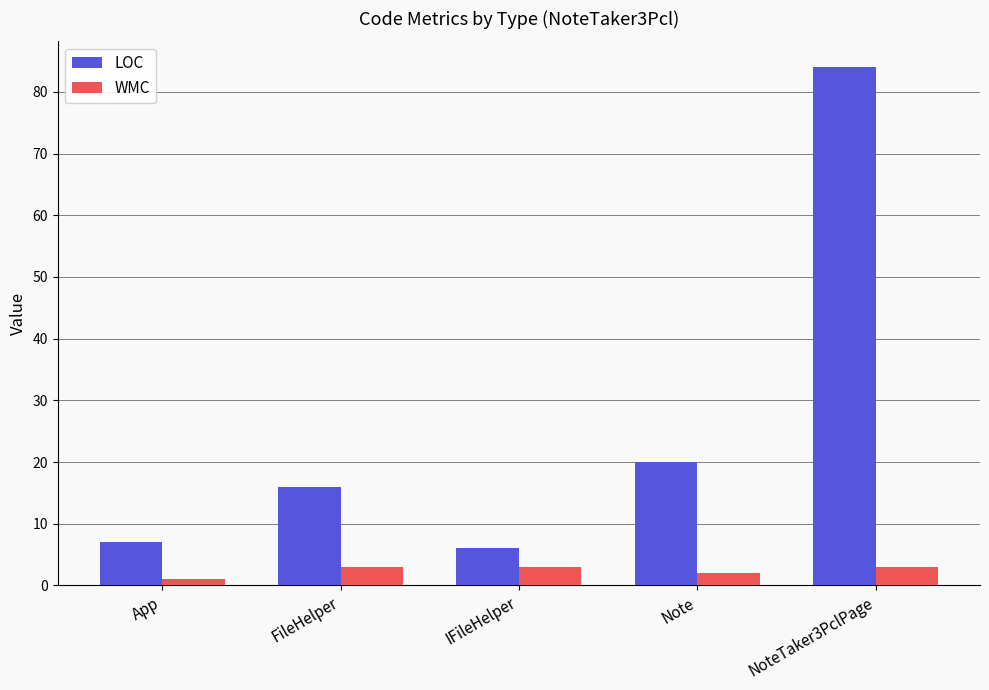

Rank the series by their average value, from highest to lowest.

LOC, WMC